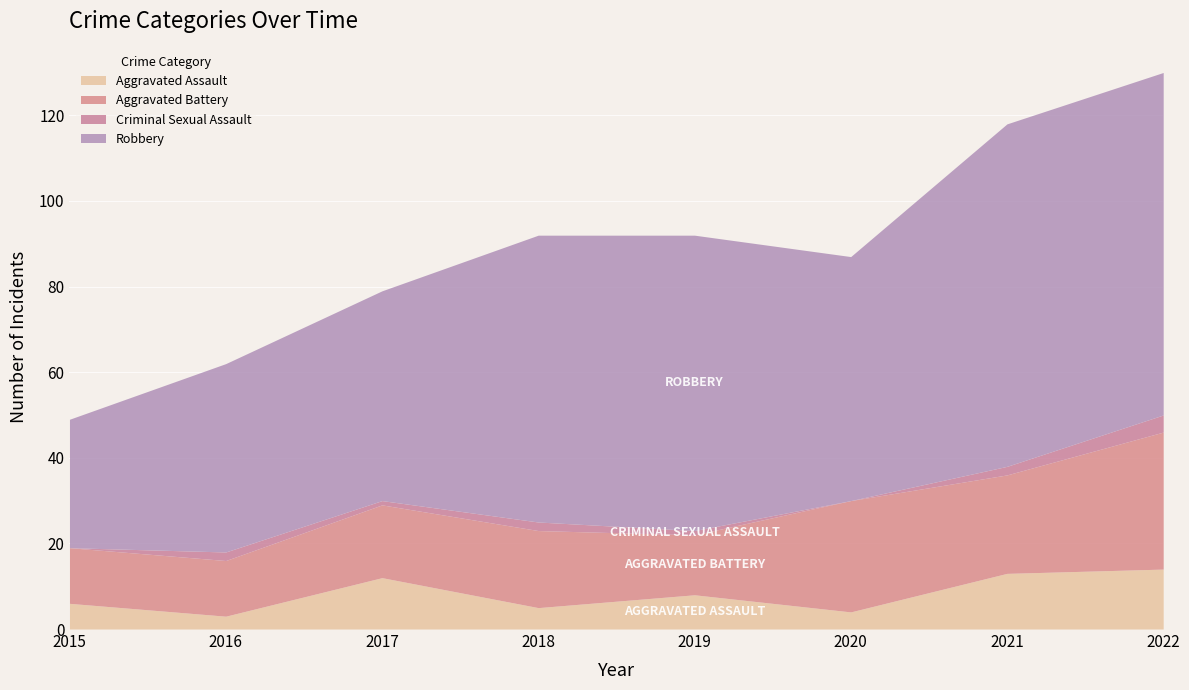

Between 2016 and 2021, which series saw the biggest shift?

Robbery